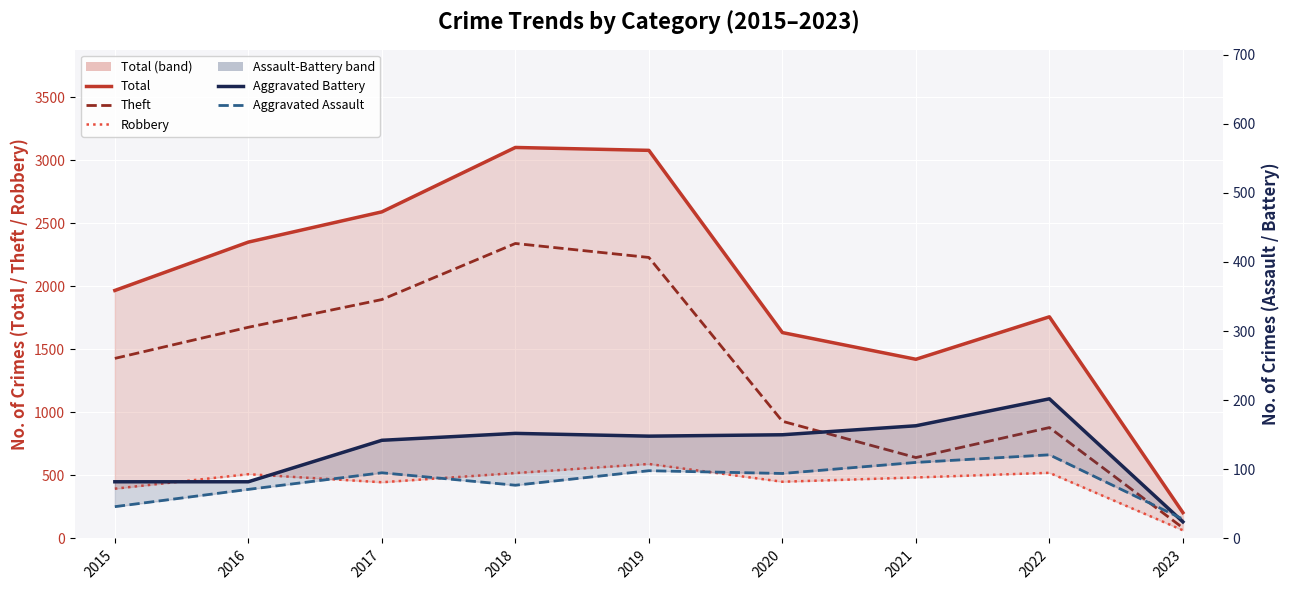

At which label is Aggravated Assault closest to 74?

2016